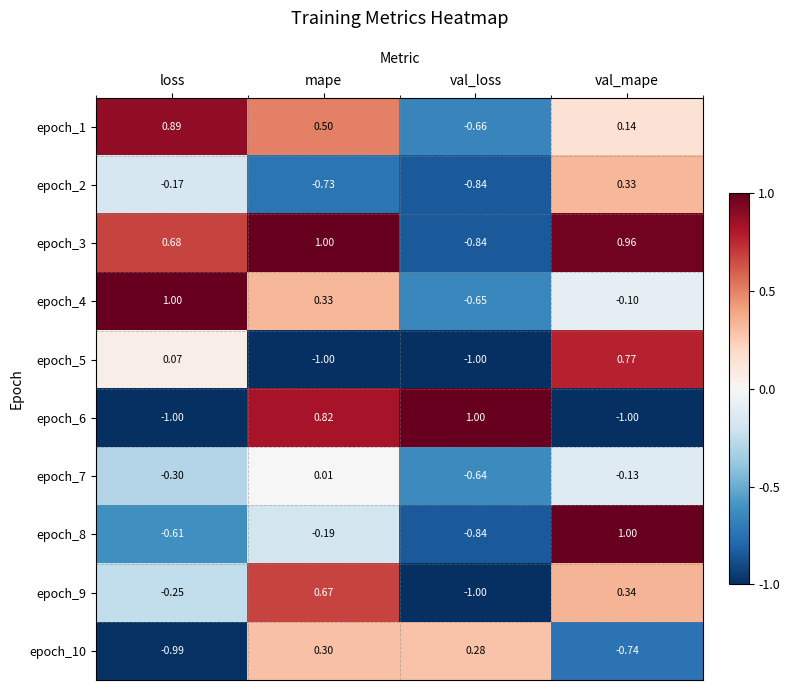

Is the value of epoch_9 at val_mape greater than the value of epoch_6 at val_loss?

No